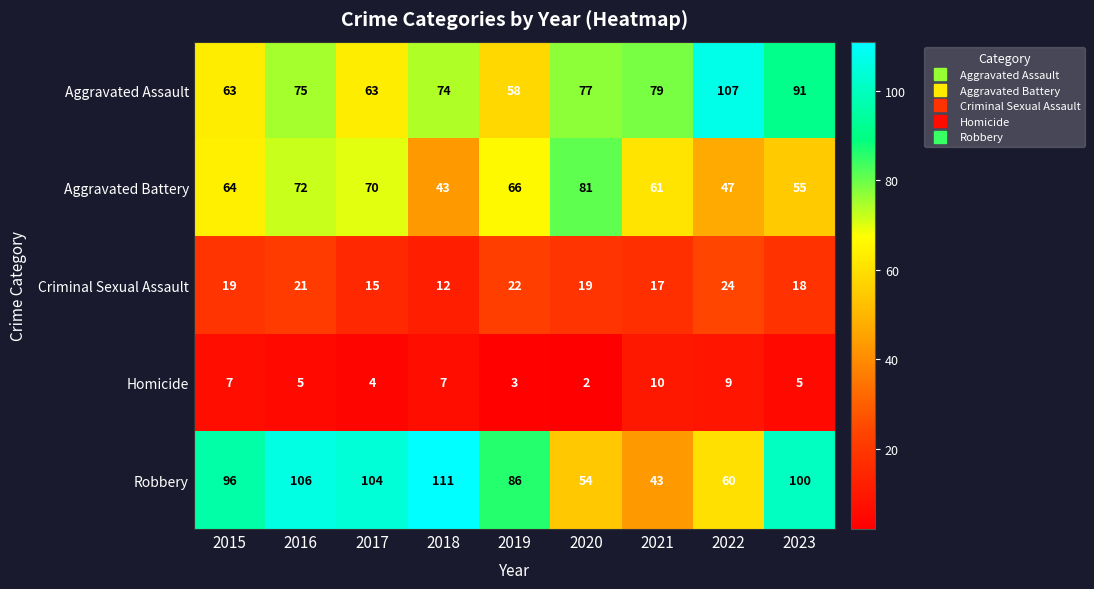

Which series has the largest total across all categories?

Robbery